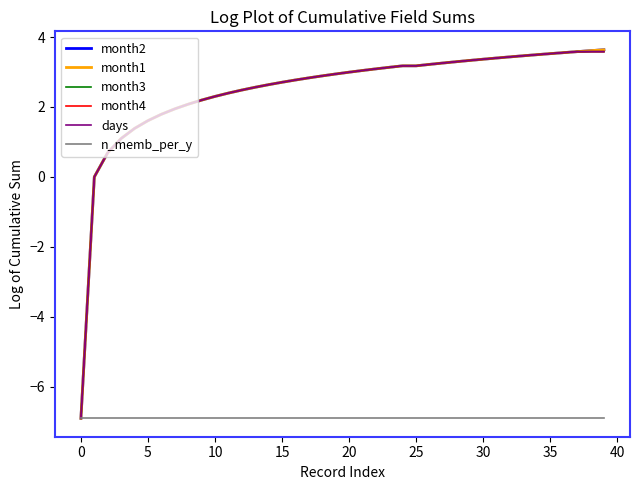

At which category is the sum across all series the highest?

39